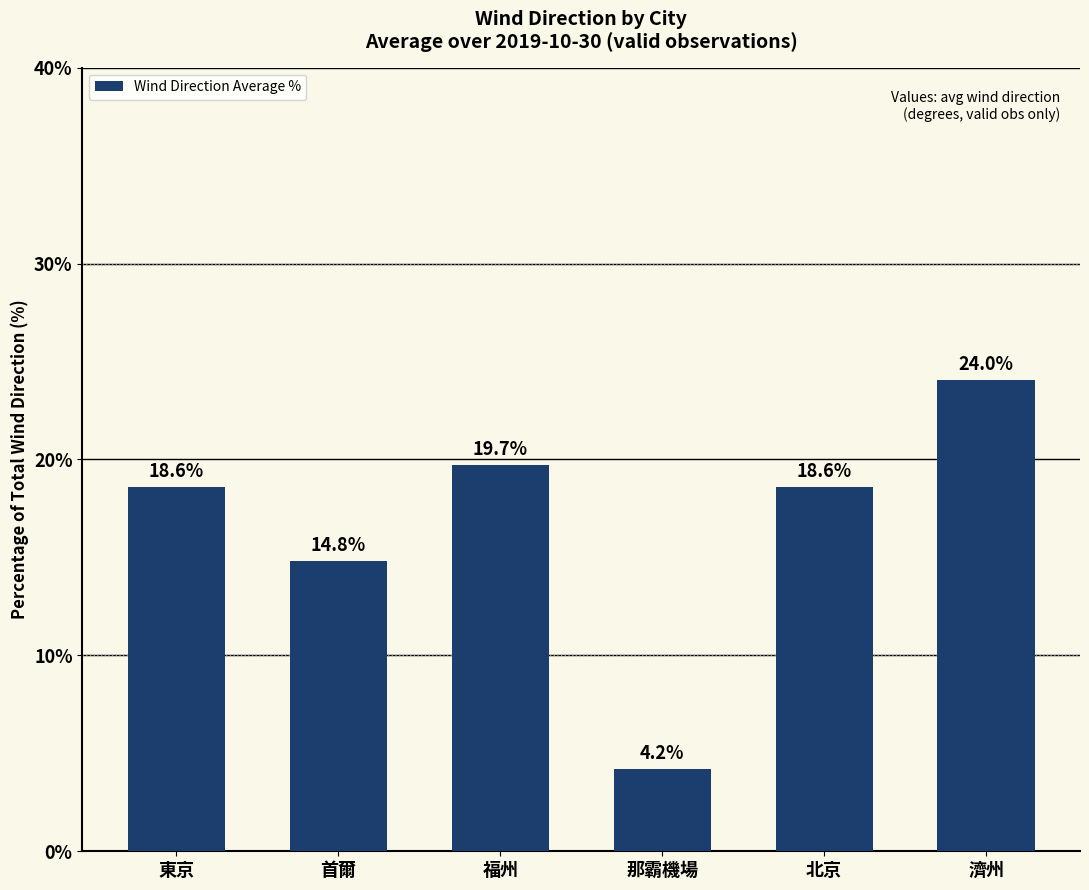

Which category has the highest value across all series?

濟州